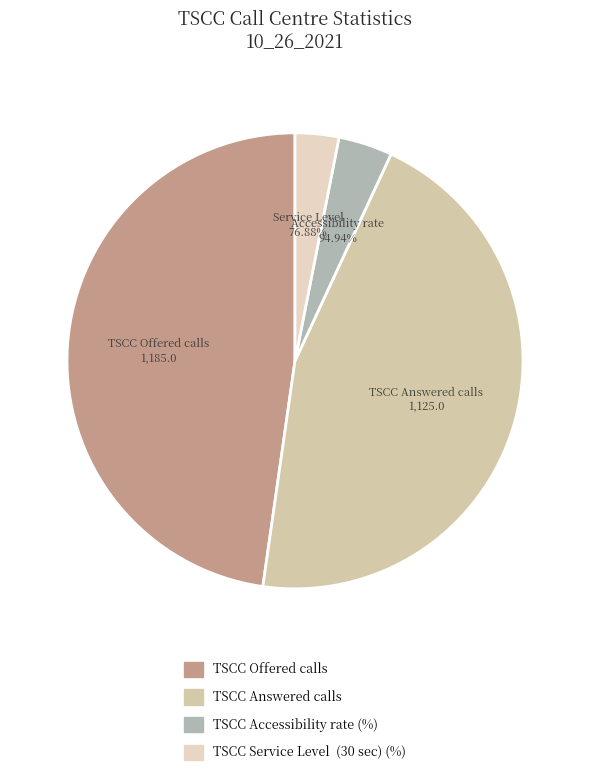

To the nearest percent, what is the difference between the TSCC Accessibility rate (%) and TSCC Service Level  (30 sec) (%) slice percentages?

1%